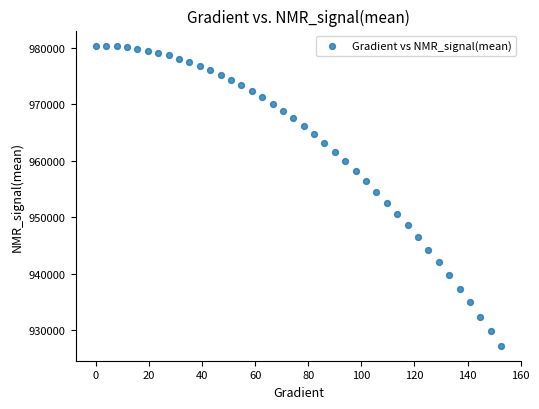

What is the range of Y values (max minus min)?

53085.1